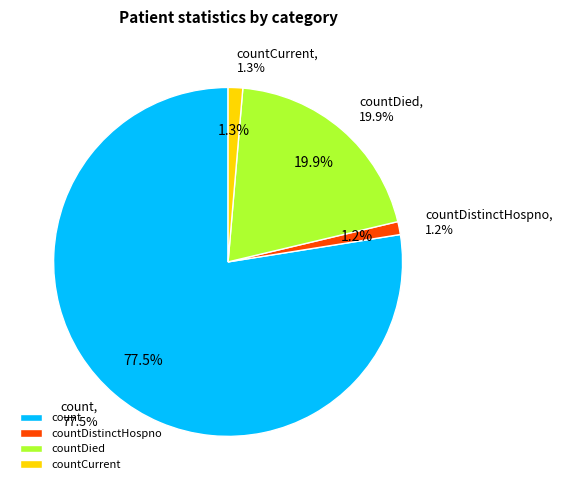

To the nearest percent, what portion does countCurrent represent?

1%